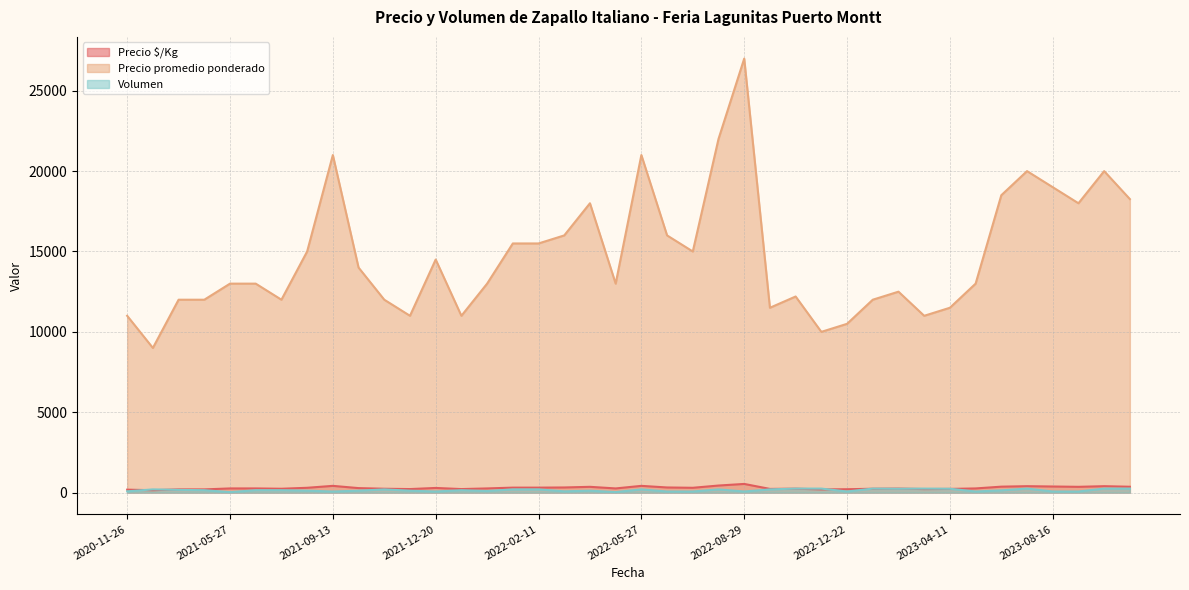

Is it true that Volumen equals 200 at 2021-11-19?

True